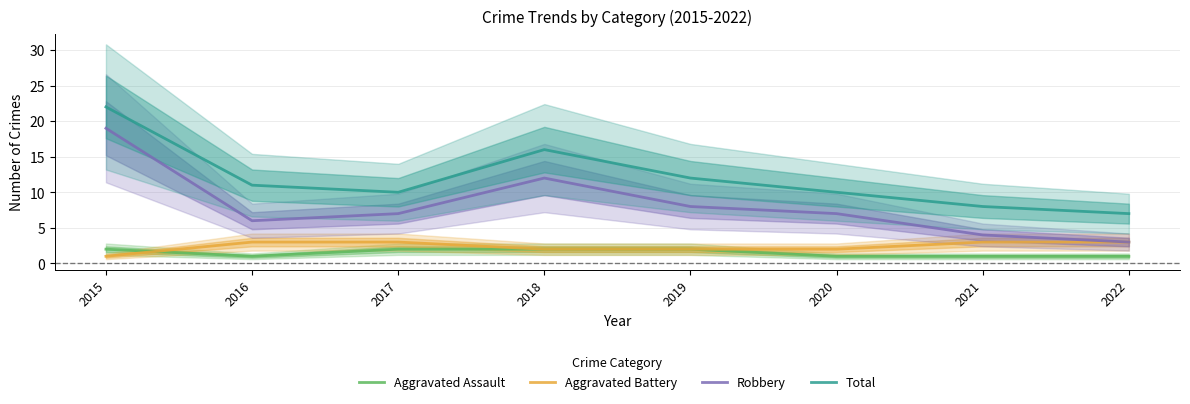

What is the value of the Robbery point at the 5th from the left?

8